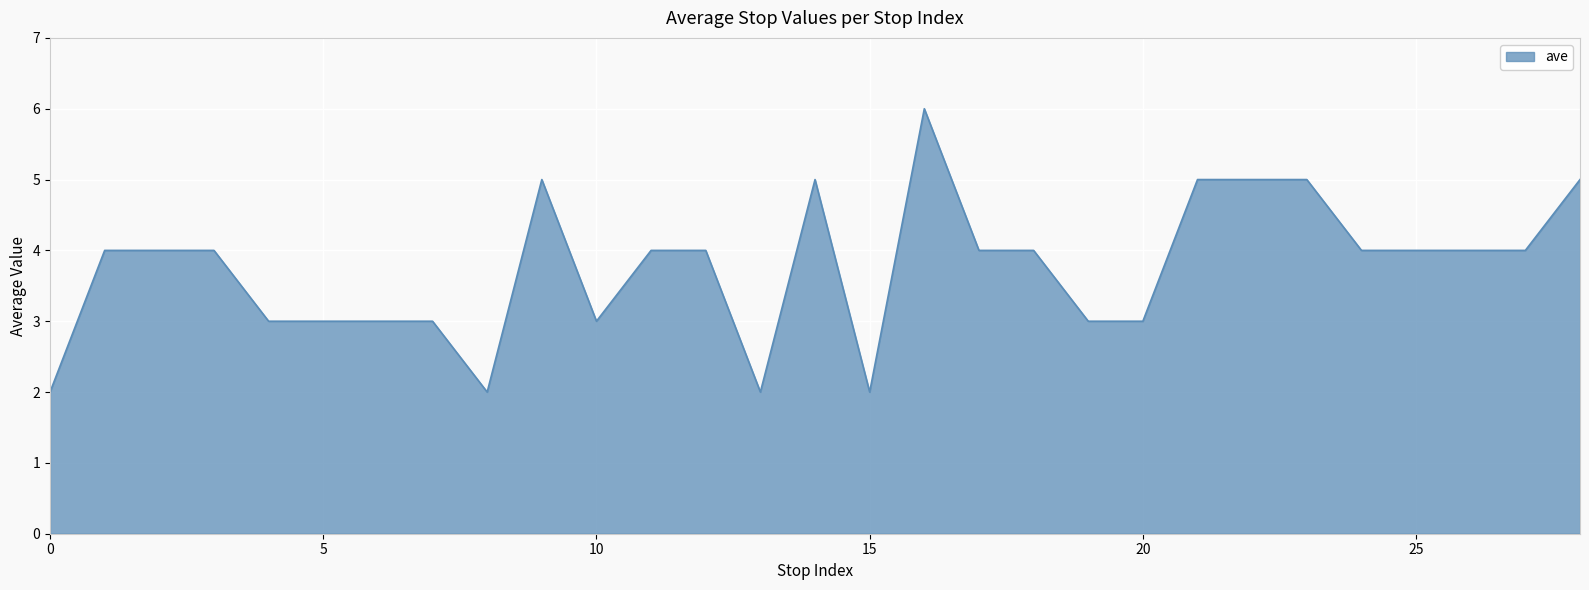

What is the difference between the maximum and minimum values?

4